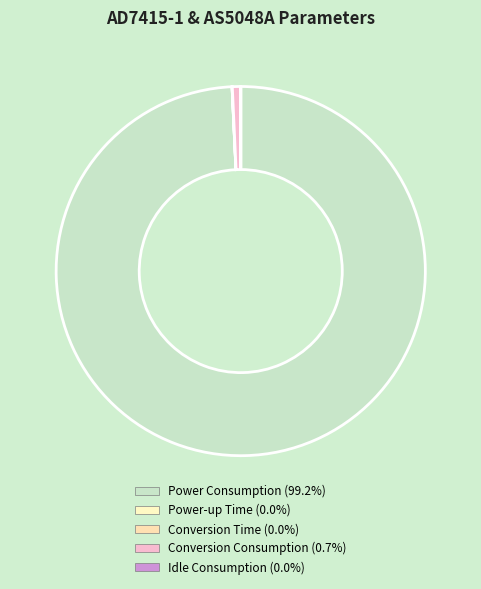

Is there a majority slice in this chart?

Yes